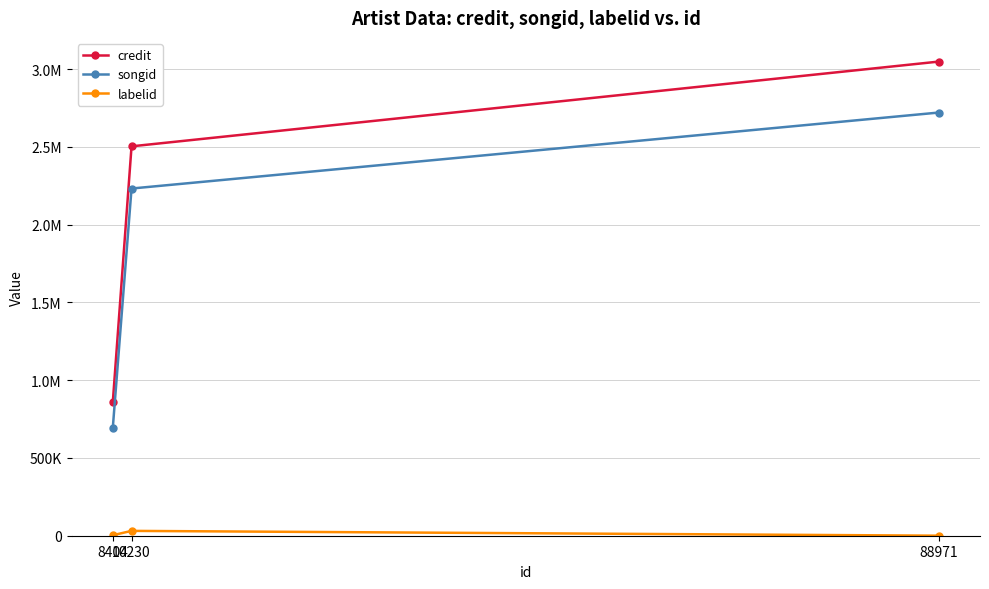

Rank the series at 10230 from lowest to highest value.

labelid, songid, credit